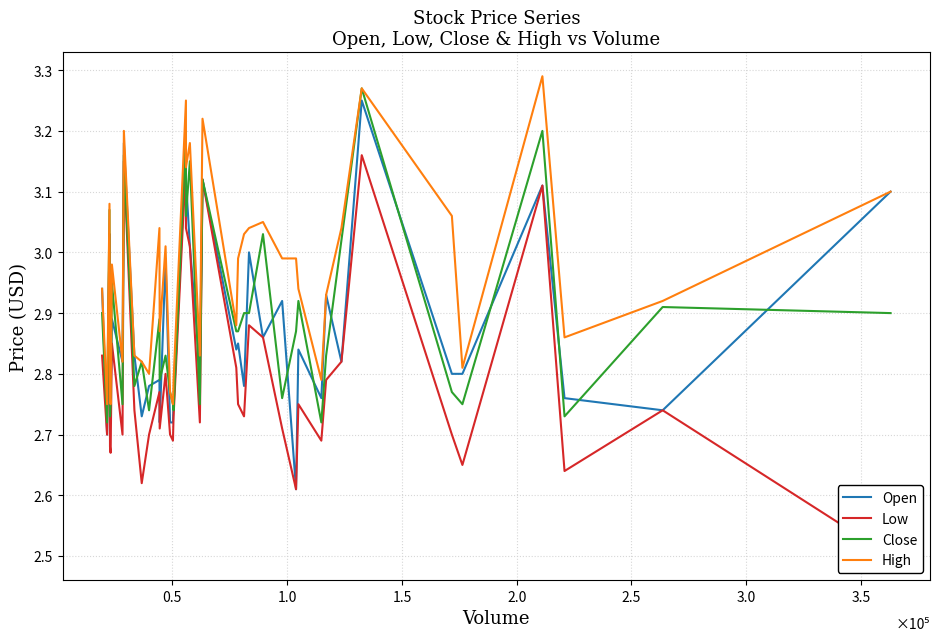

What is the average value of the High series?

3.0